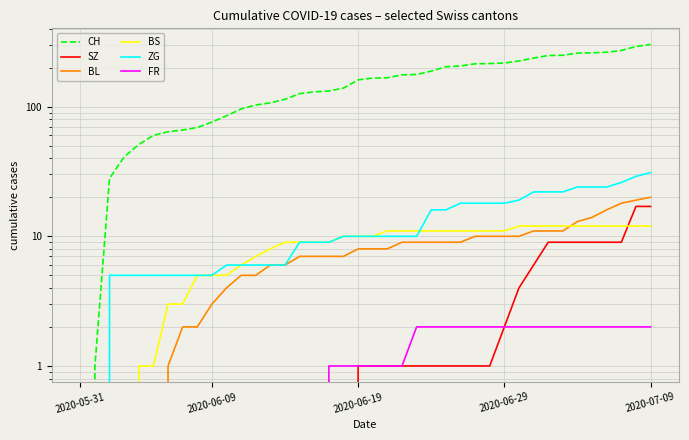

What is the label of the 13th point from the right?

27